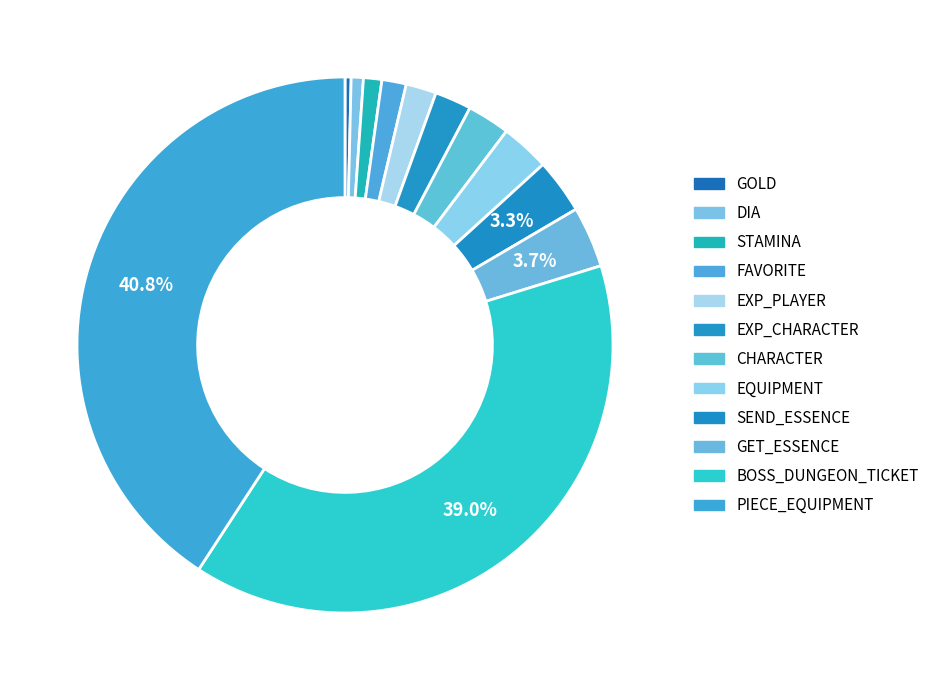

Count the number of slices in the pie.

12